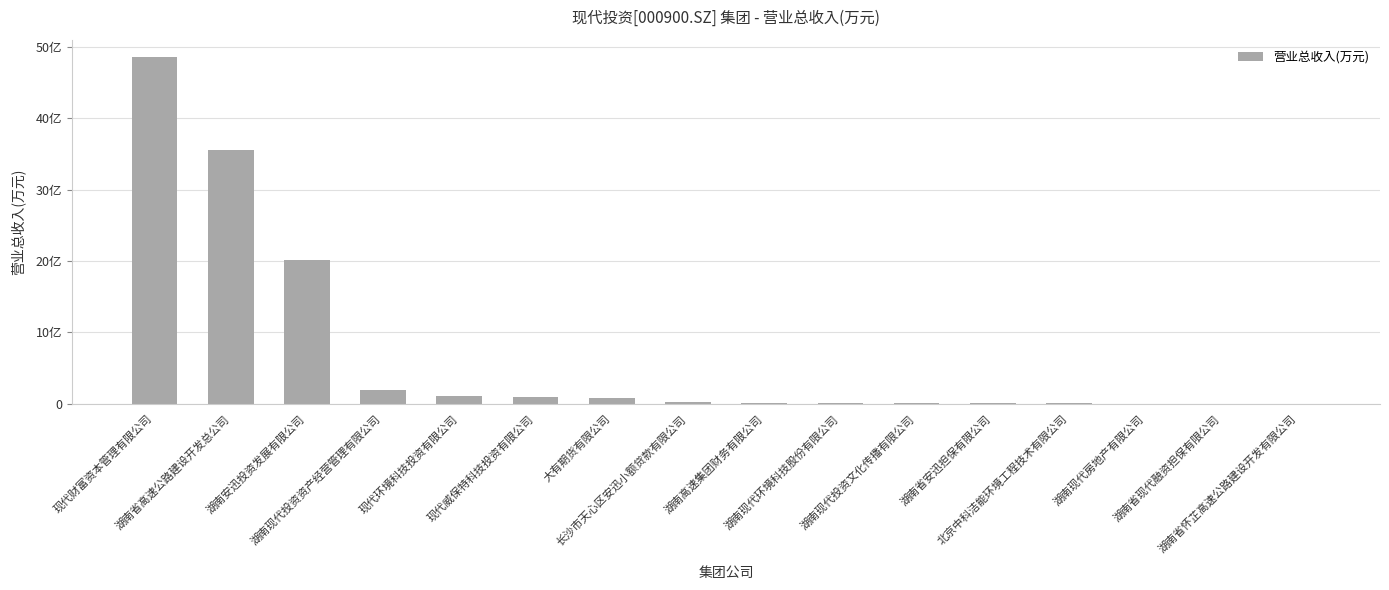

At which label does the data first exceed 1936?

现代财富资本管理有限公司